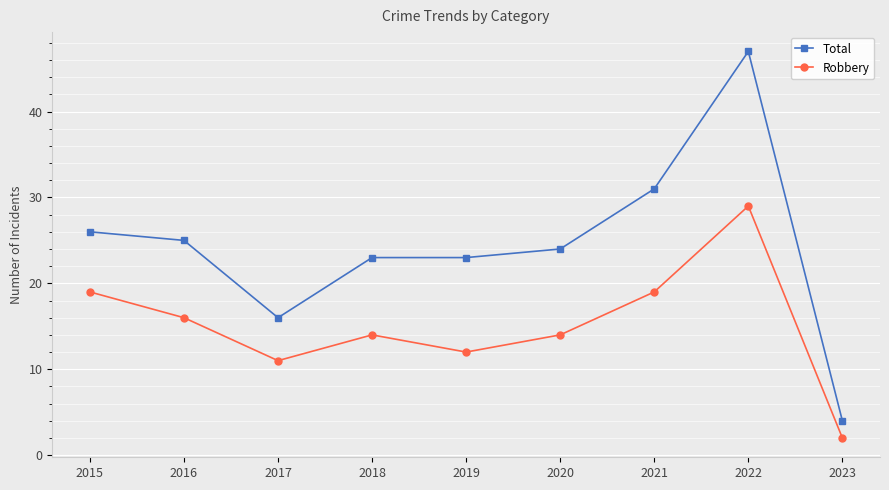

At which category does Total reach its first local valley?

2017